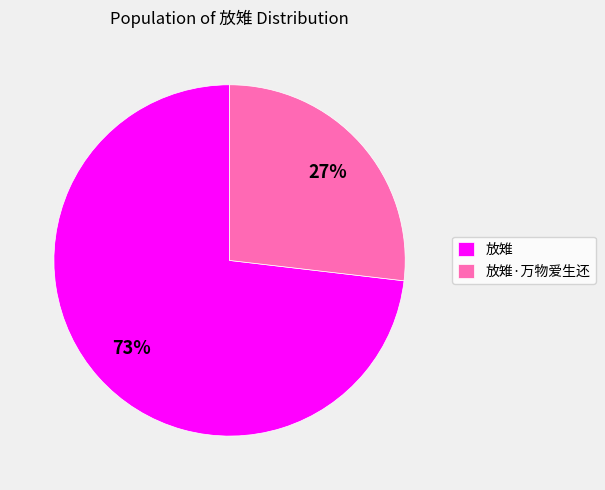

Rank the categories by value from highest to lowest.

放雉, 放雉·万物爱生还